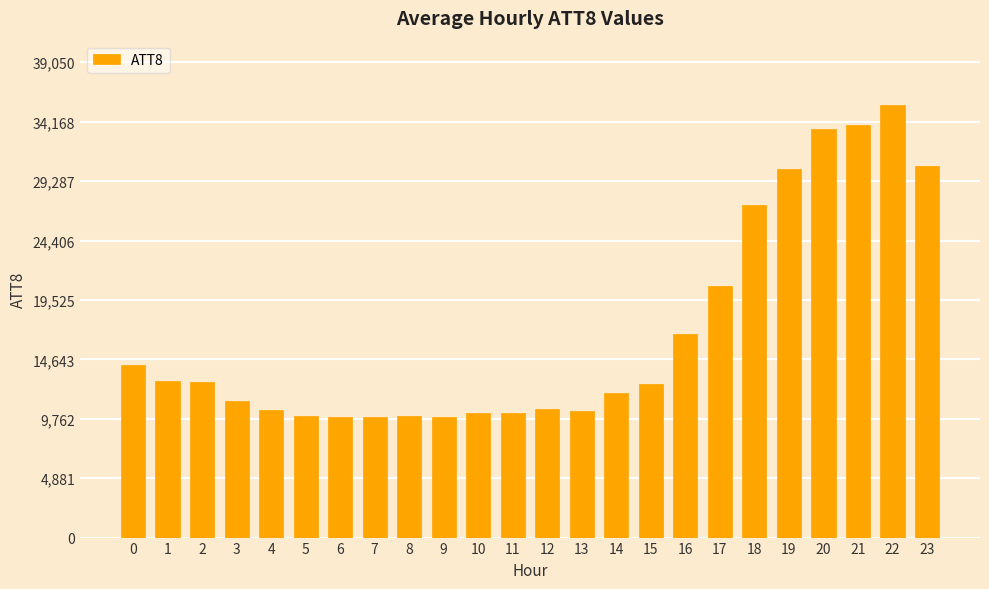

What is the value of the 21st bar from the left?

33600